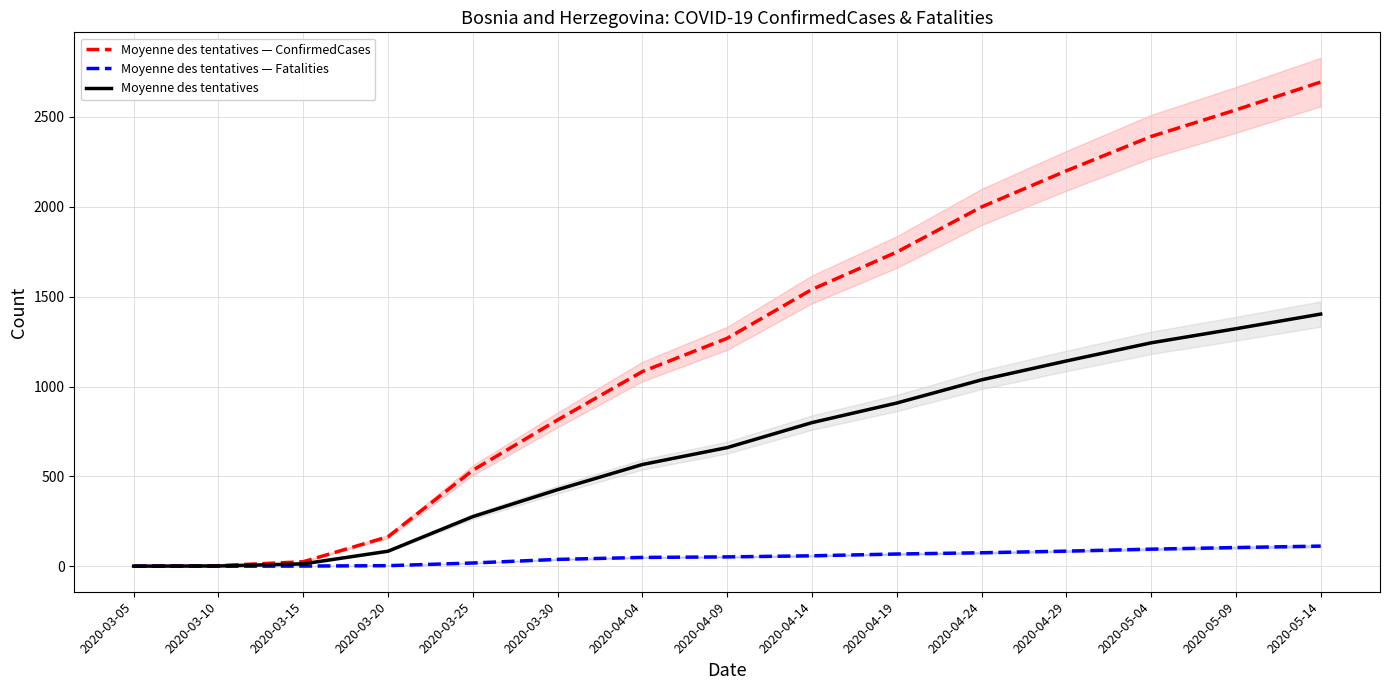

What is the average value of the Moyenne des tentatives — Fatalities series?

50.5